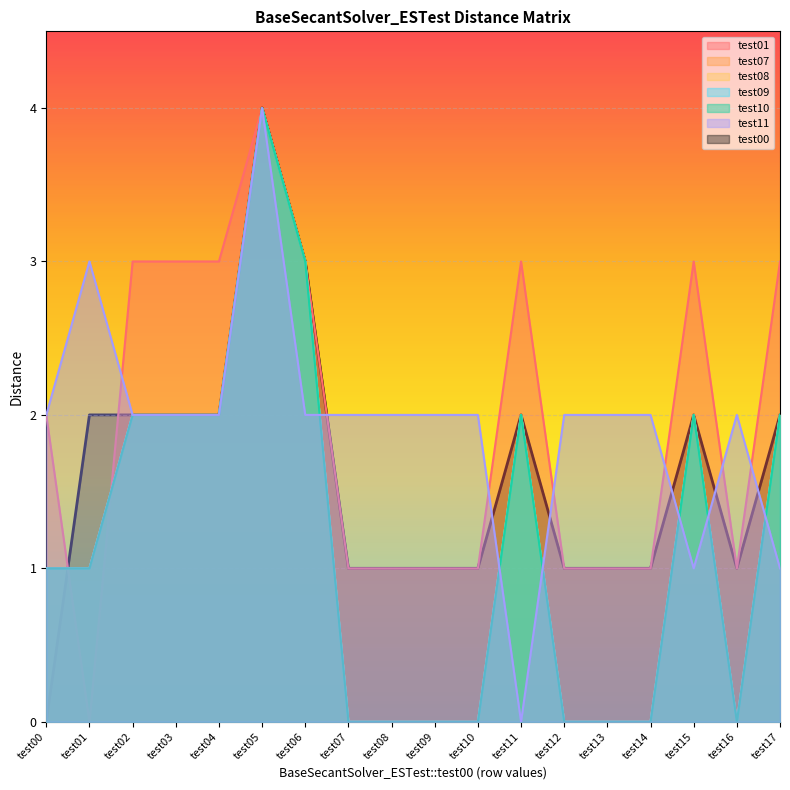

How many lines are shown in the chart?

7